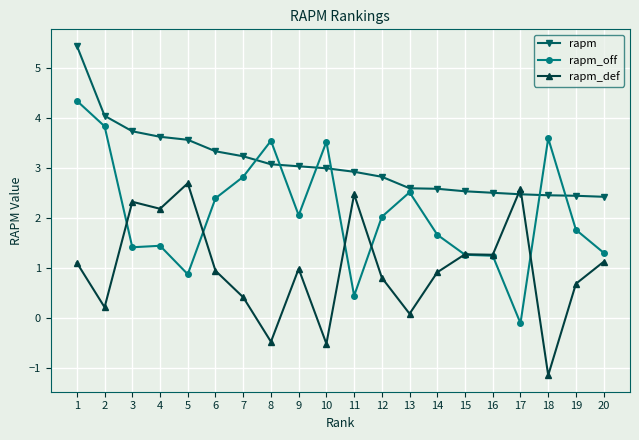

At which category does rapm_def reach its first local valley?

2